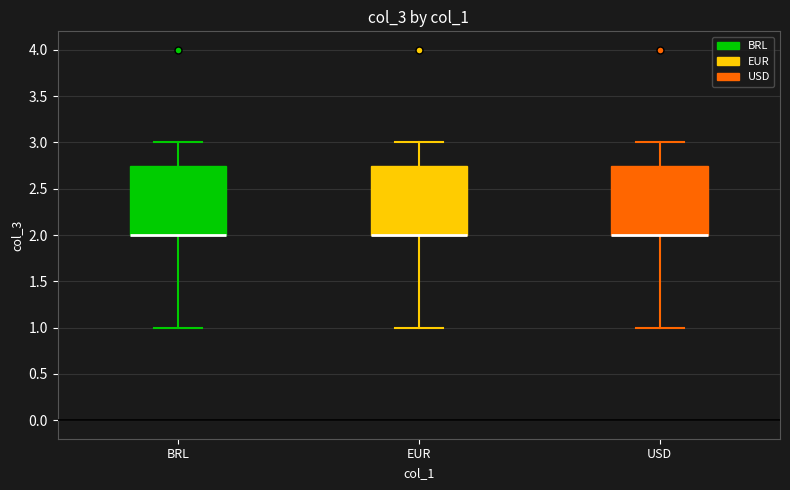

Reading left to right, read every box against the y-axis: the position of its median line, the range the box covers, and the ends of its whiskers. The values are not printed on the chart, so give them approximately, as read against the axis.

BRL: median 2.00 (drawn on the box's lower edge), box 2.00 to 2.75, whiskers 1.00 to 3.00
EUR: median 2.00 (drawn on the box's lower edge), box 2.00 to 2.75, whiskers 1.00 to 3.00
USD: median 2.00 (drawn on the box's lower edge), box 2.00 to 2.75, whiskers 1.00 to 3.00